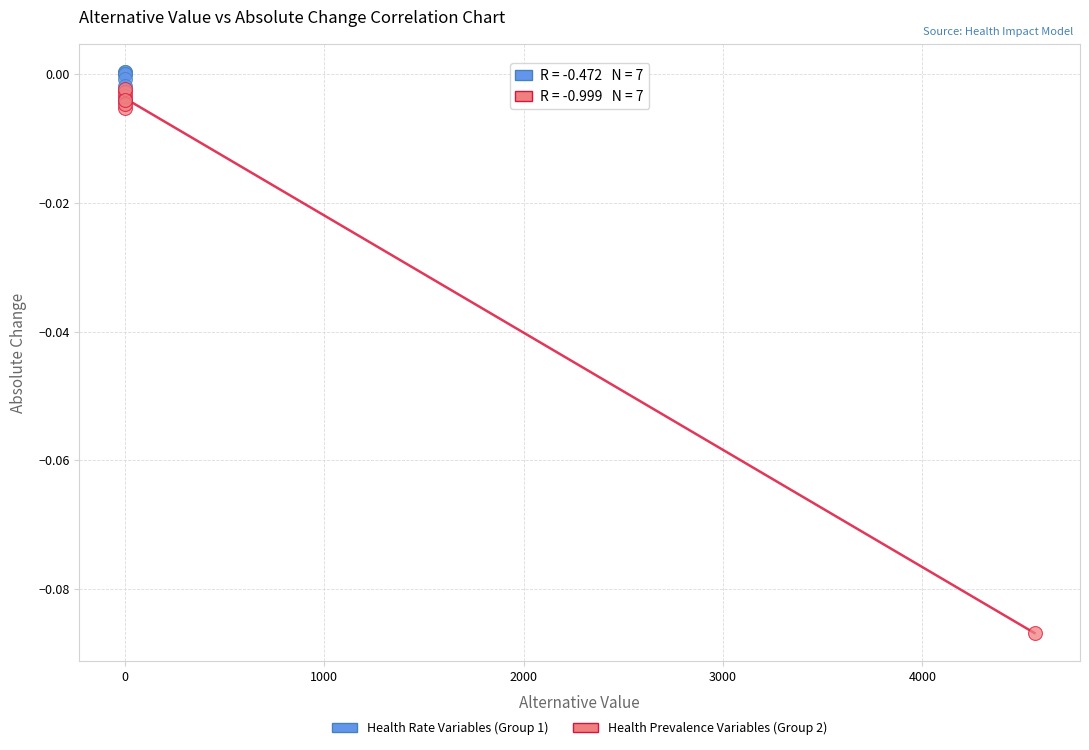

What are all the series names shown in the legend?

Health Rate Variables (Group 1), Health Prevalence Variables (Group 2)